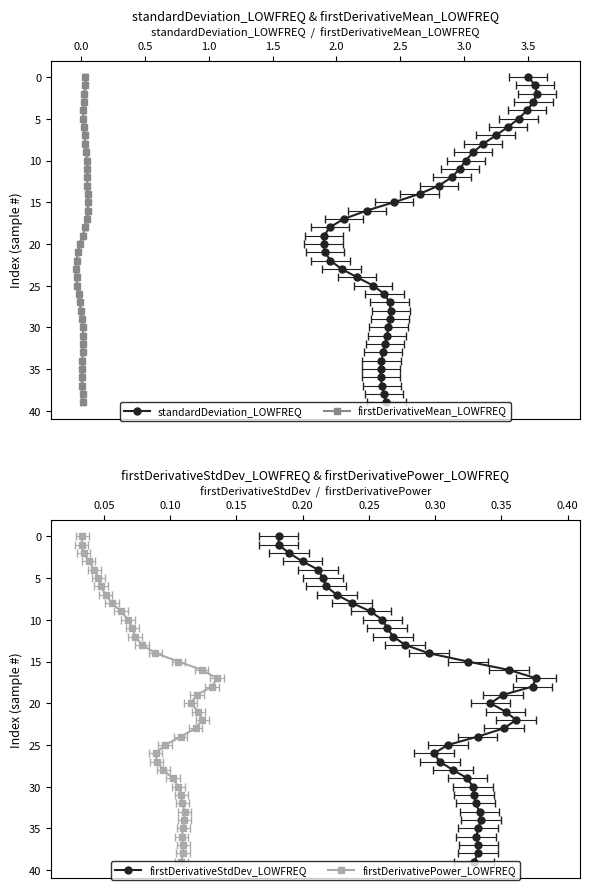

The firstDerivativeStdDev_LOWFREQ series shows 7 at 35. True or false?

False